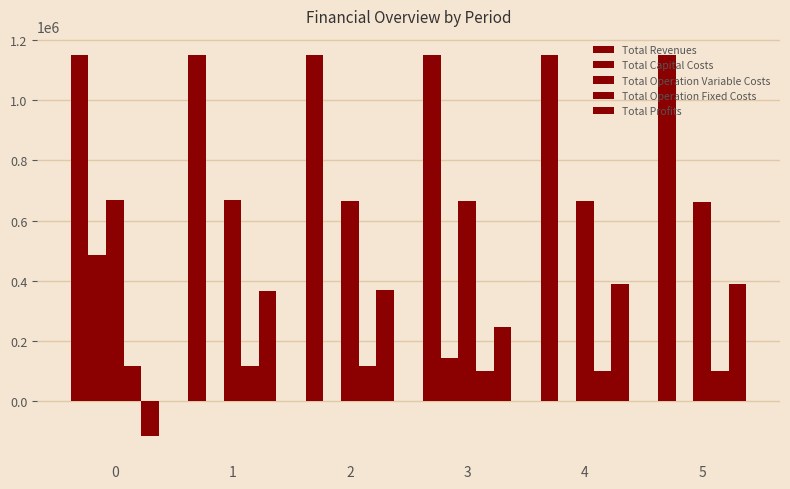

How many data points in Total Operation Variable Costs are above 665888?

3